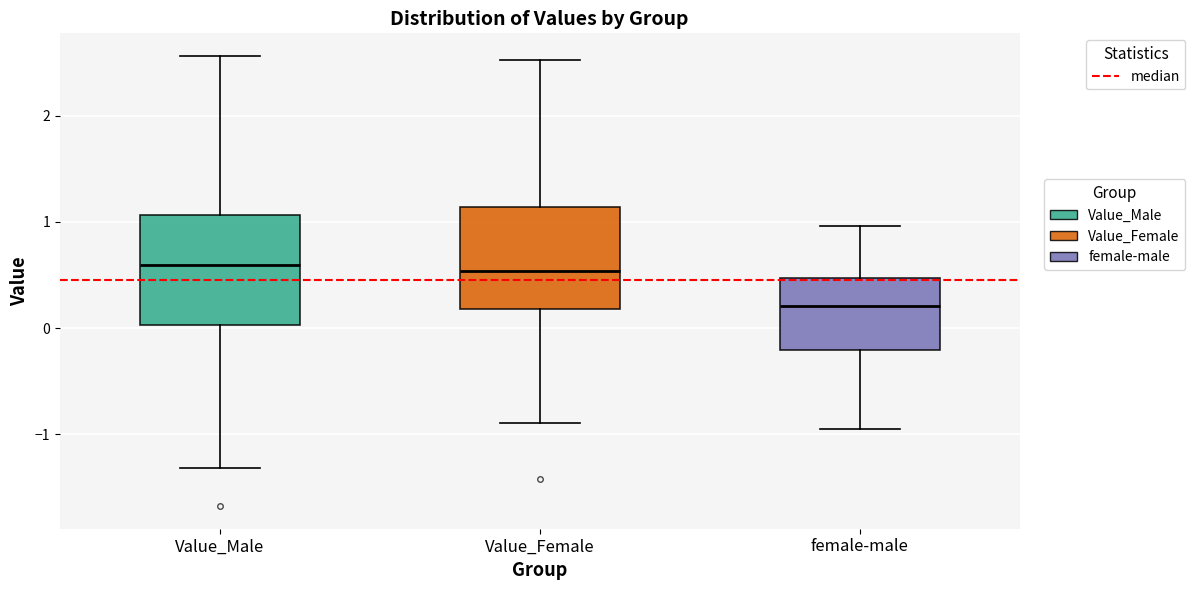

Reading left to right, read every box against the y-axis: the position of its median line, the range the box covers, and the ends of its whiskers. The values are not printed on the chart, so give them approximately, as read against the axis.

Value_Male: median 0.6, box 0.0 to 1.1, whiskers -1.3 to 2.6
Value_Female: median 0.5, box 0.2 to 1.1, whiskers -0.9 to 2.5
female-male: median 0.2, box -0.2 to 0.5, whiskers -0.9 to 1.0